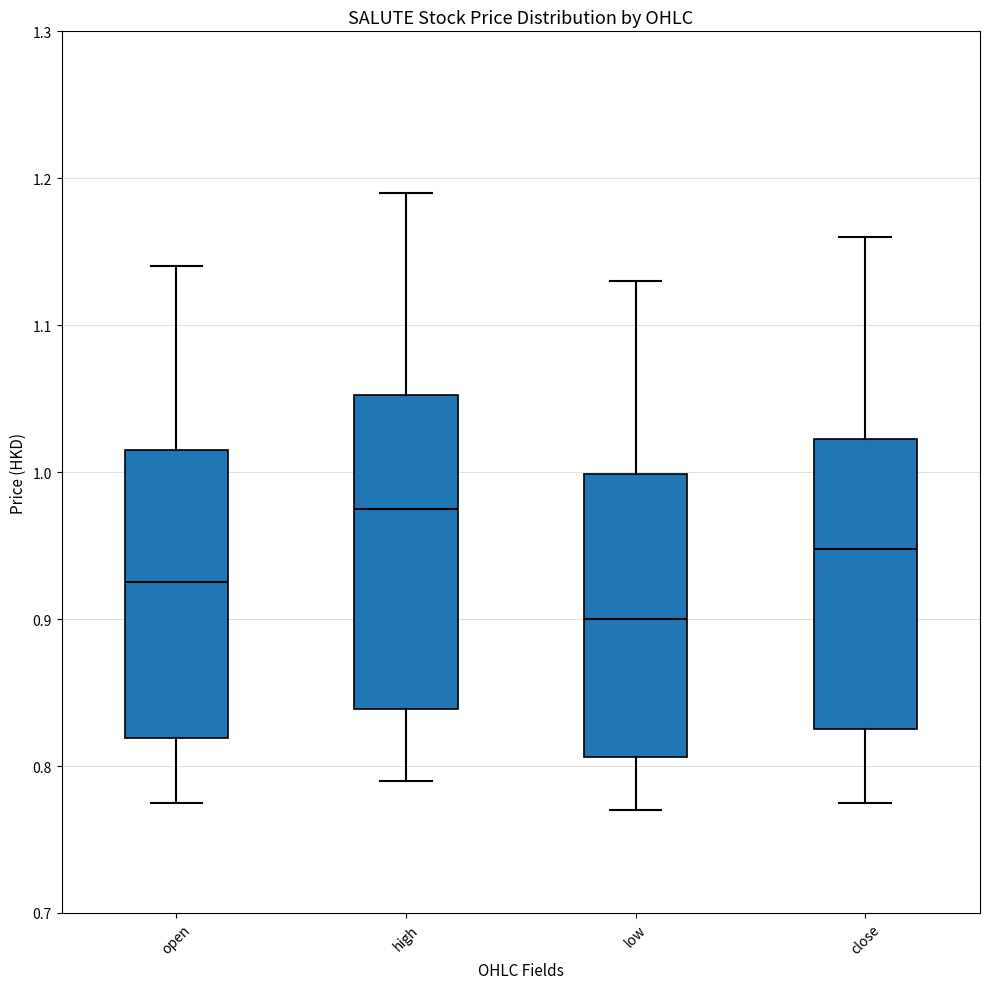

Which box has the lowest median line?

low